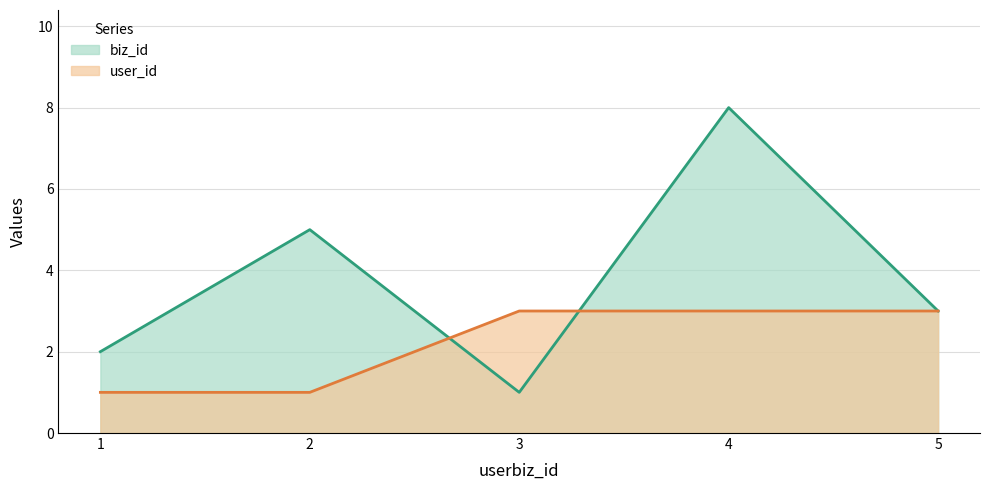

List the labels in order of user_id value, smallest first.

1, 2, 3, 4, 5